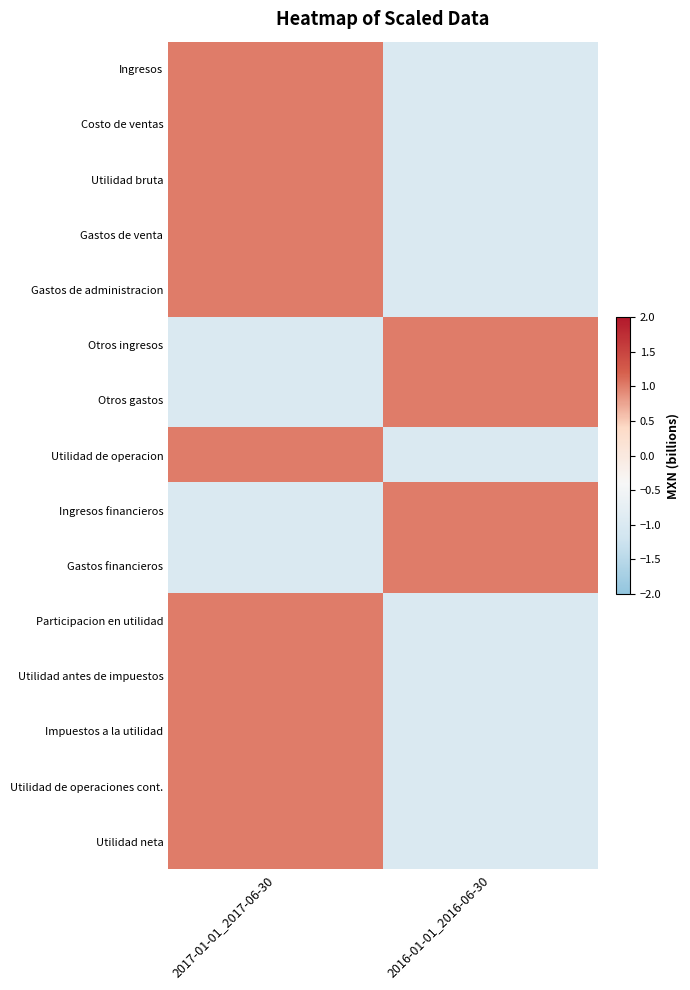

What is the spread (max minus min) of values at 2017-01-01_2017-06-30?

2